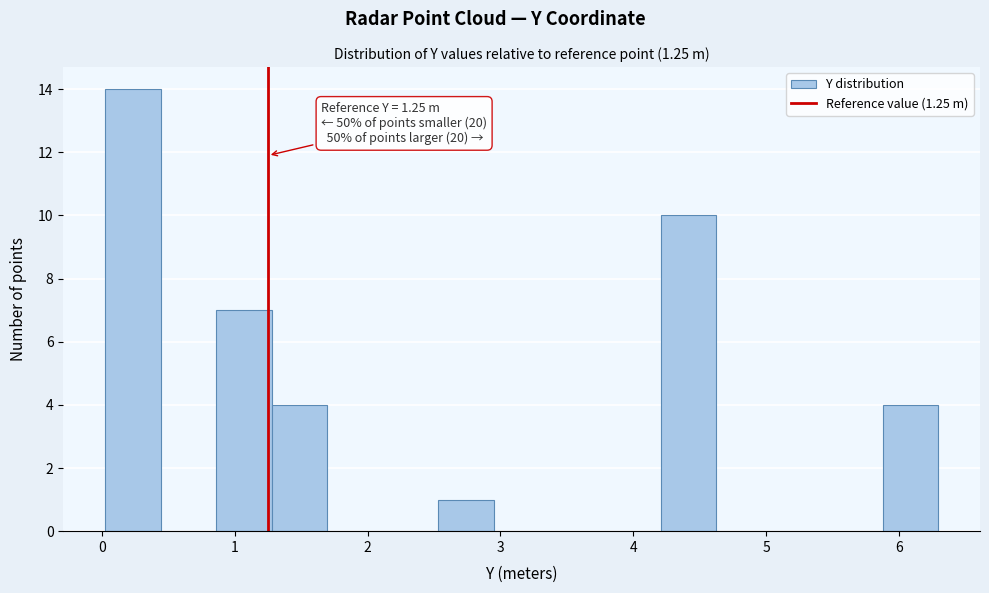

Over which range of the x-axis is the bar tallest?

0.0 to 0.4